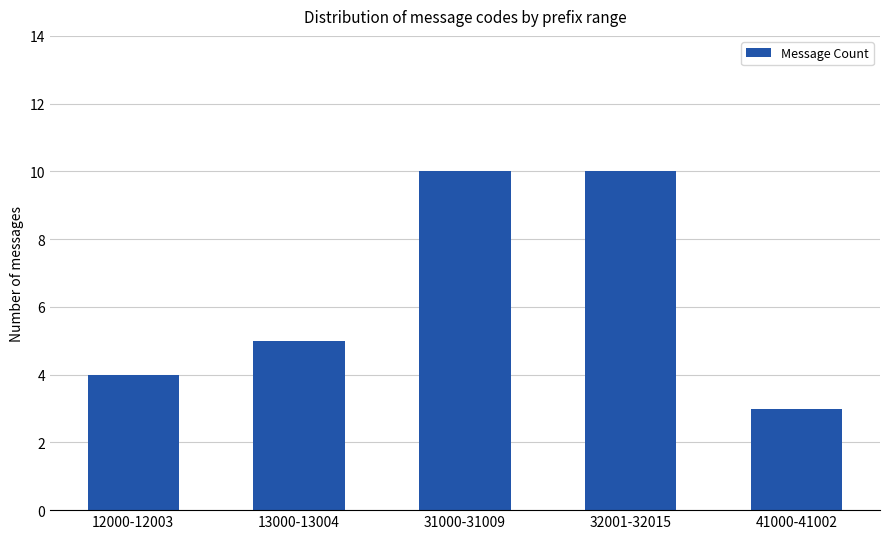

Does the chart contain stacked bars?

No